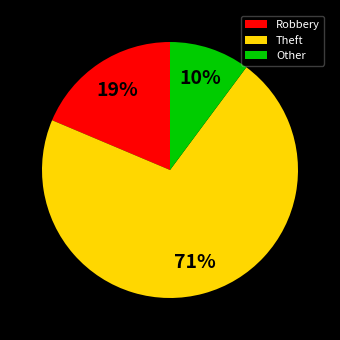

The Theft slice represents 62% of the pie. True or false?

False